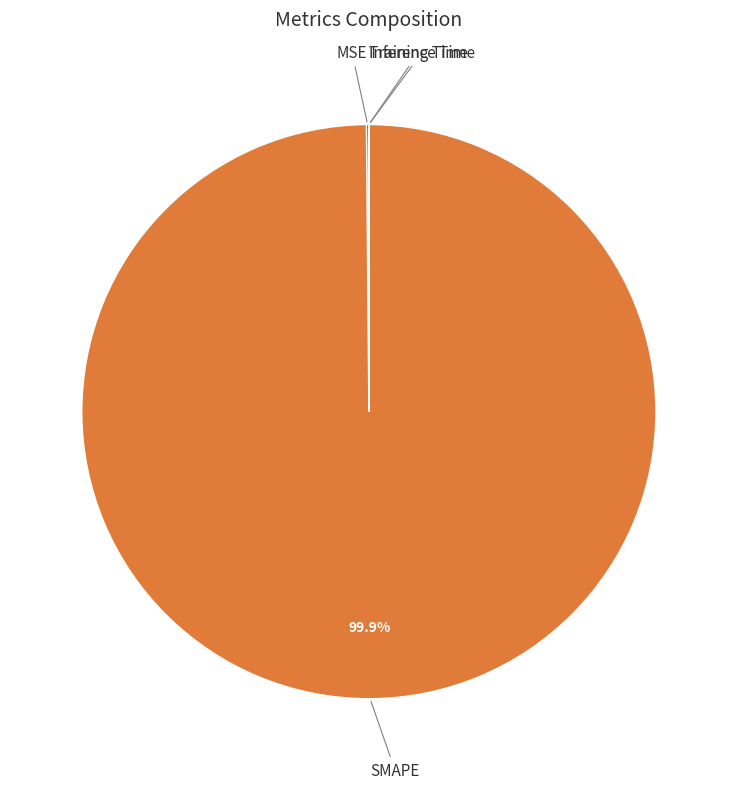

Which category has the biggest portion of the pie?

SMAPE